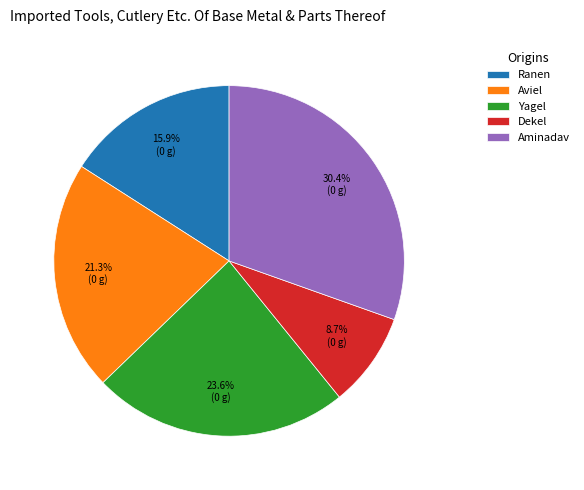

Which slice is the largest?

Aminadav